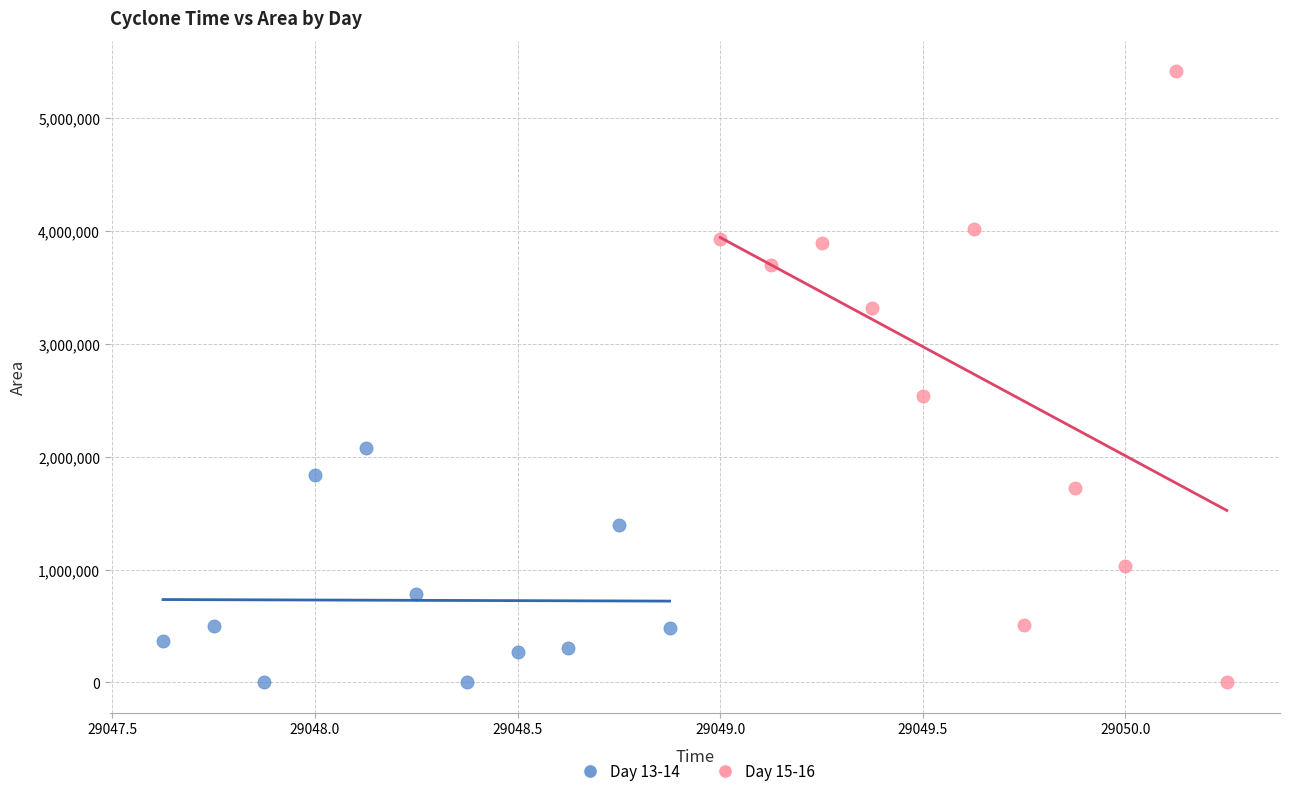

Which series has the widest spread of Y values?

Day 15-16